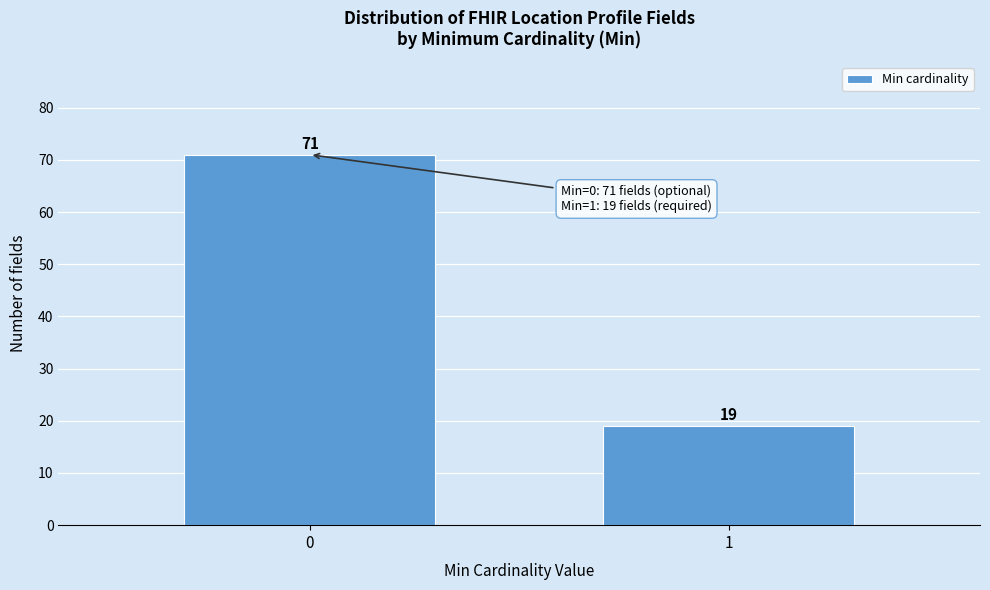

Reading left to right, list all the values displayed in this chart.

71	19